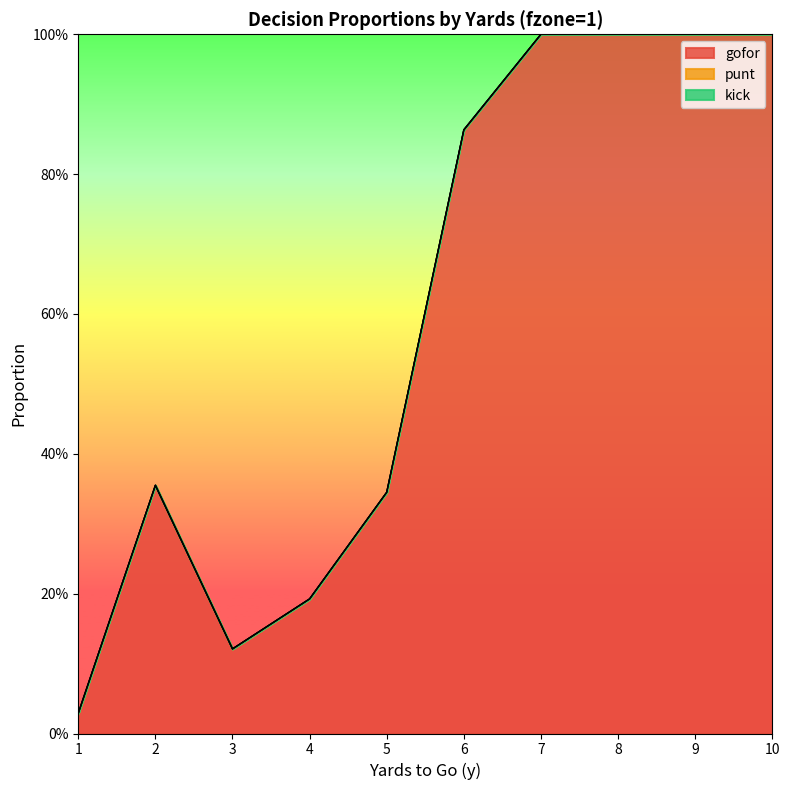

How many series are shown in this chart?

3